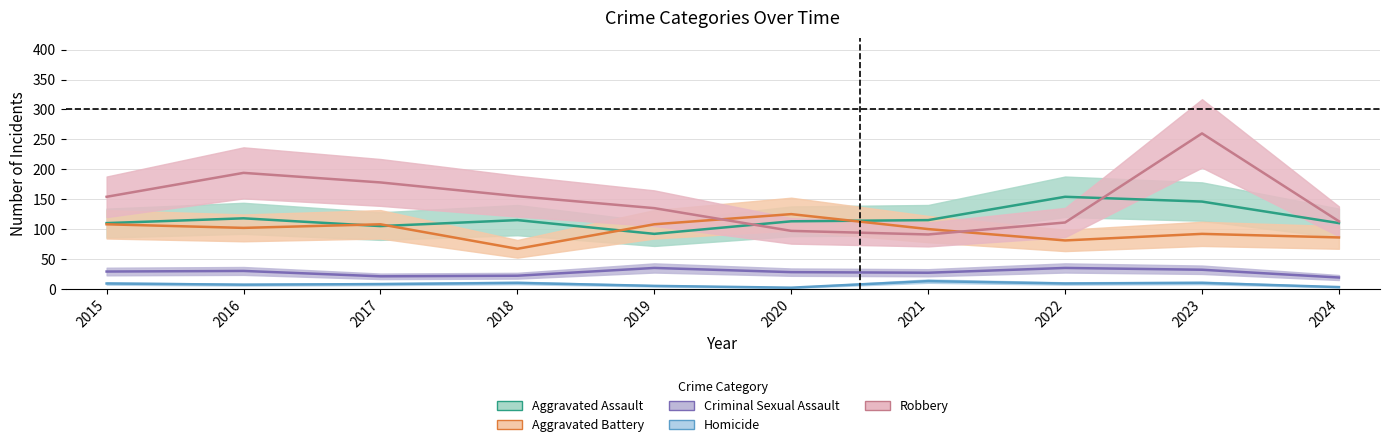

What is the greatest value displayed?

260